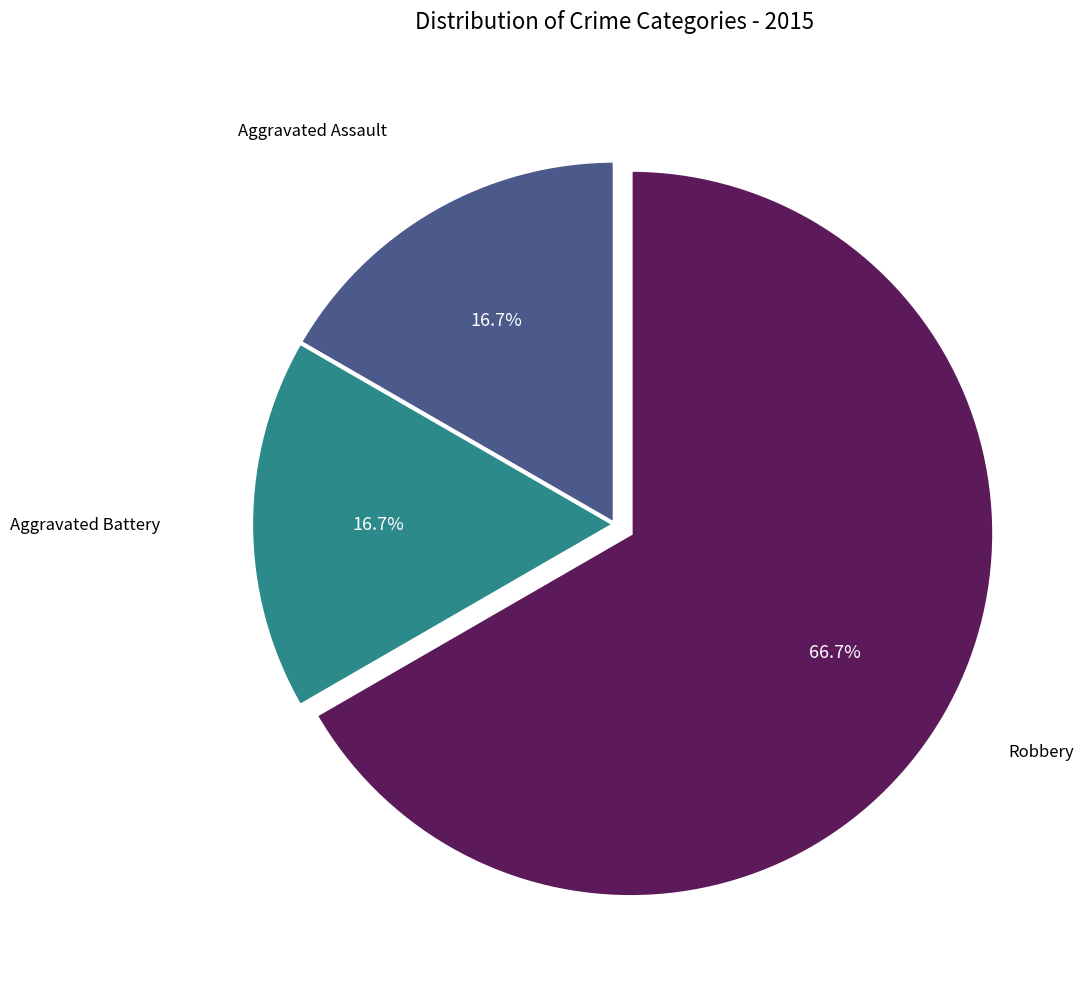

Combined, what portion of the pie is Robbery and Aggravated Battery?

83.3%